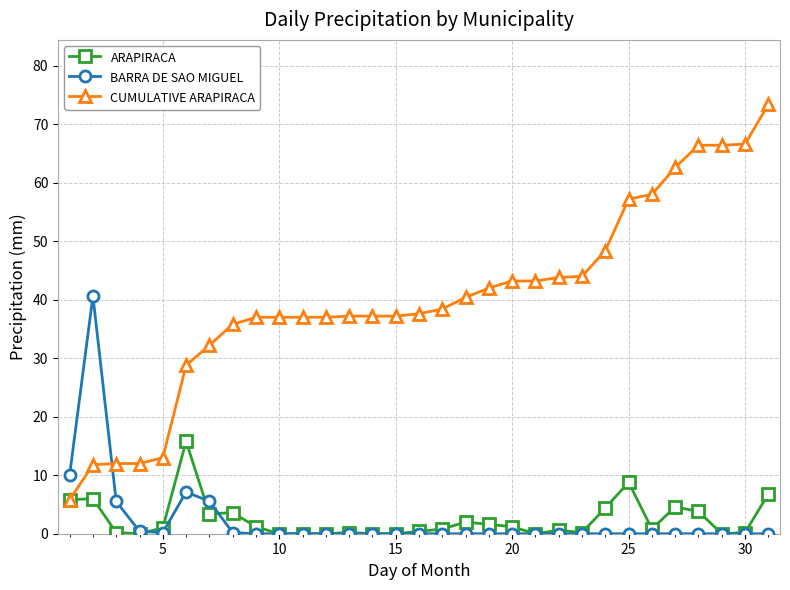

How many data points does each series have?

31